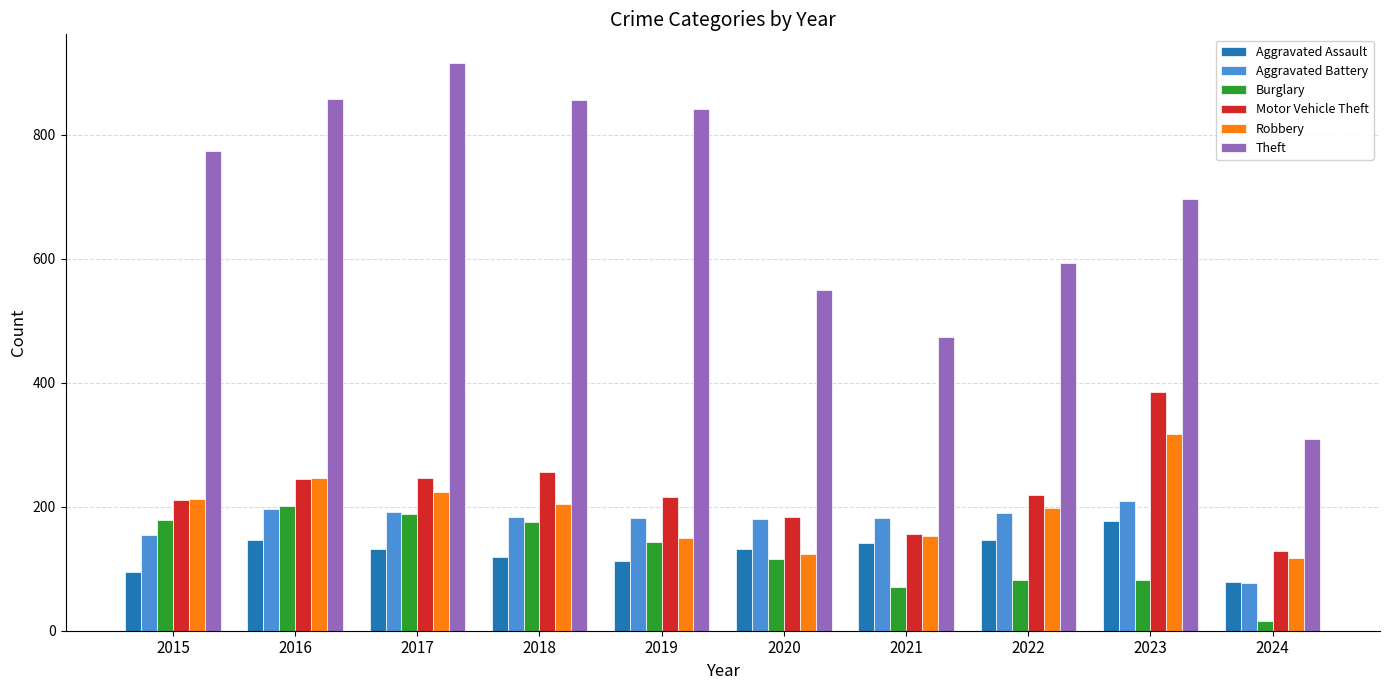

How many values in the Robbery series are below 204?

5